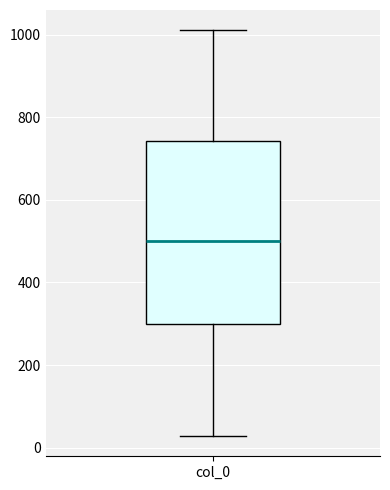

Transcribe this box plot: give where the median line is, the range the box spans, and where the two whiskers end, as read against the y-axis. The values are not printed on the chart, so give them approximately, as read against the axis.

median 500, box 300 to 740, whiskers 20 to 1020